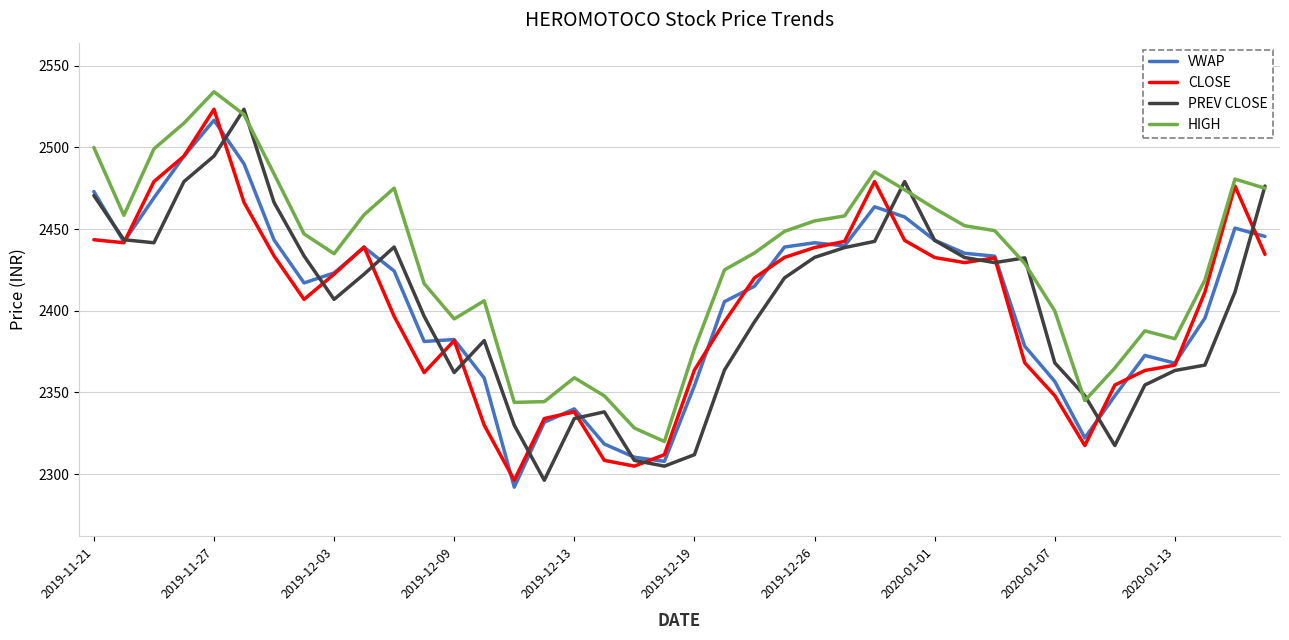

Which series ends up on top after the final intersection of VWAP and CLOSE?

VWAP